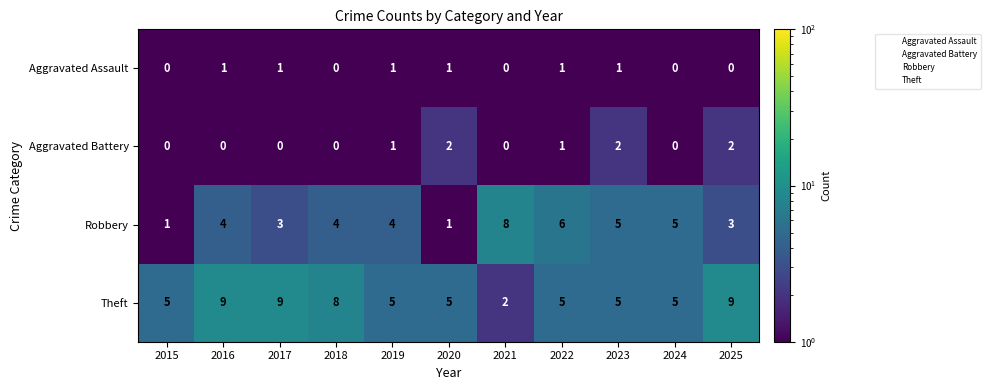

Rank the series by their maximum value, from highest to lowest.

Theft, Robbery, Aggravated Battery, Aggravated Assault